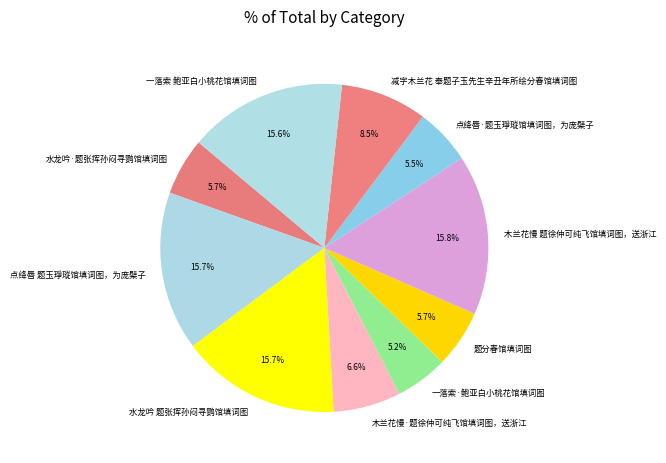

What portion of the pie excludes 点绛唇·题玉琤瑽馆填词图，为庞檗子?

94.5%